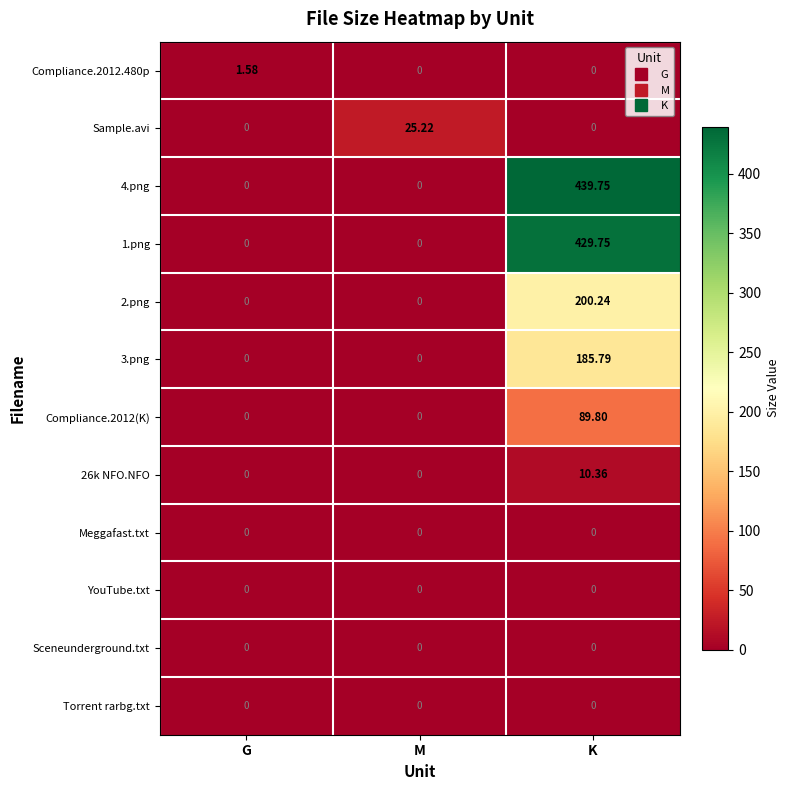

Which category has the highest value in the 2.png series?

K